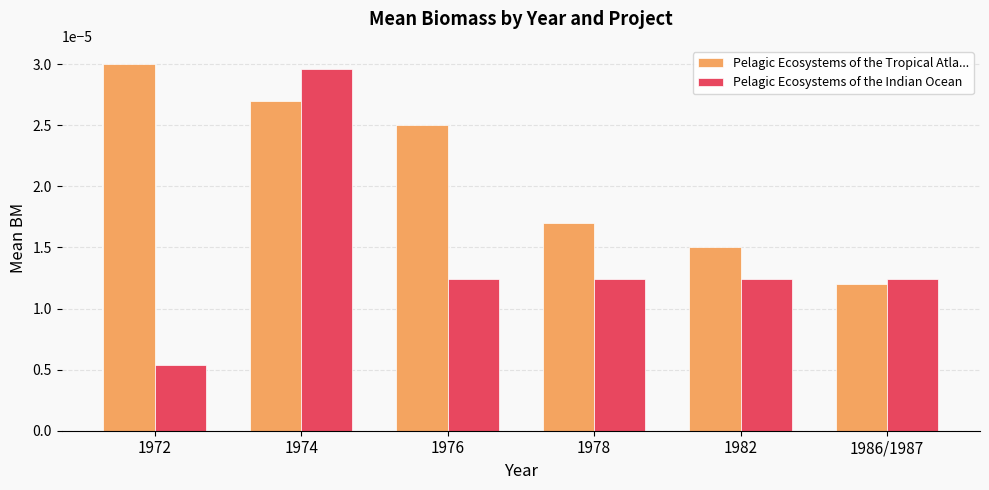

What are all the series names shown in the legend?

Pelagic Ecosystems of the Tropical Atla..., Pelagic Ecosystems of the Indian Ocean